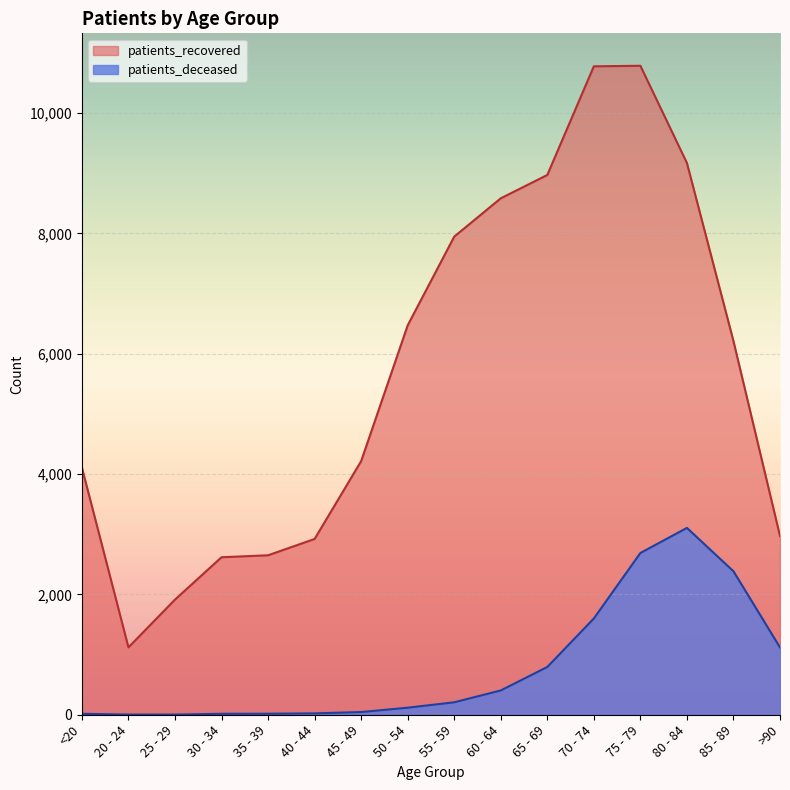

At how many categories does at least one series exceed 4725?

8